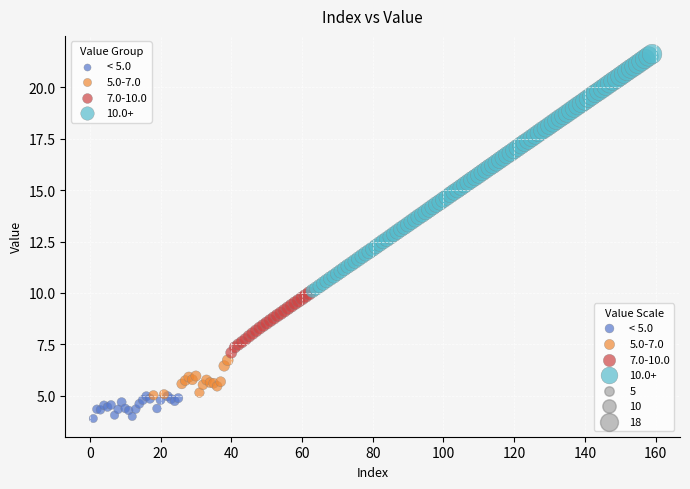

Which series reaches the minimum Y coordinate?

< 5.0